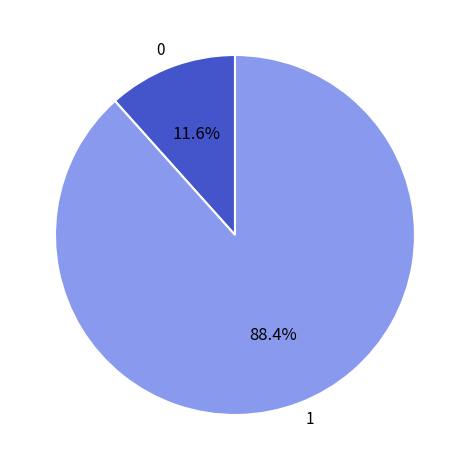

Does any single category account for the majority?

Yes